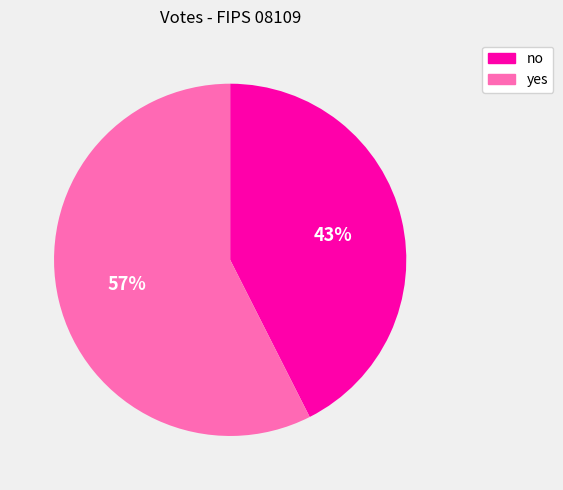

Does any single category account for the majority?

Yes